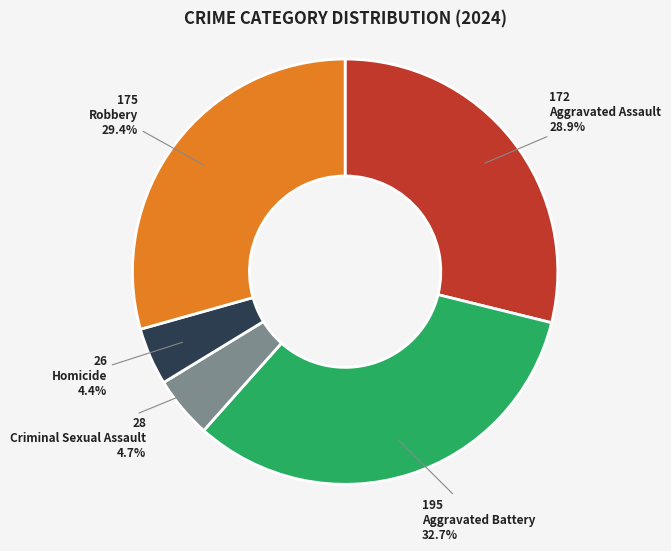

How many slices are in this pie chart?

5